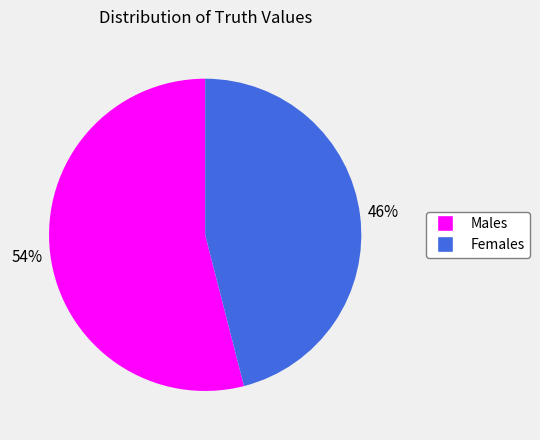

Approximately how many times larger is the value at Females compared to Males?

0.9